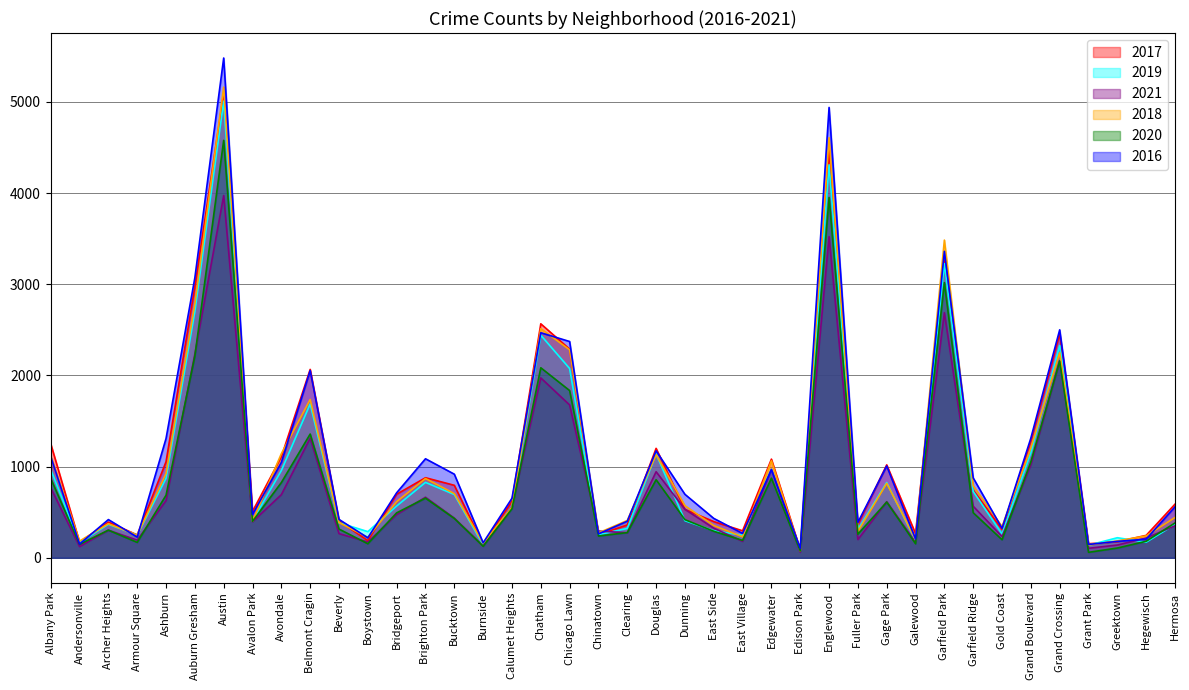

Rank the series at Albany Park from lowest to highest value.

2021, 2020, 2019, 2016, 2018, 2017